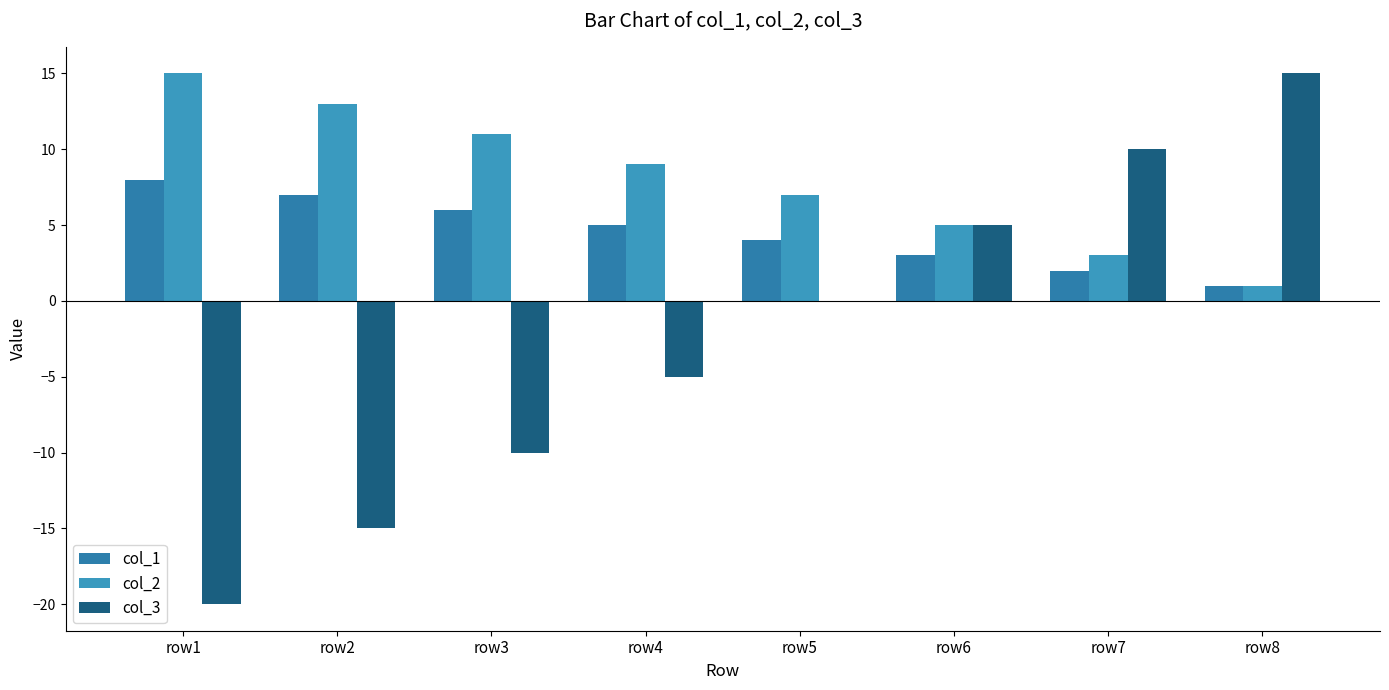

Which label corresponds to the largest value in the chart?

row1